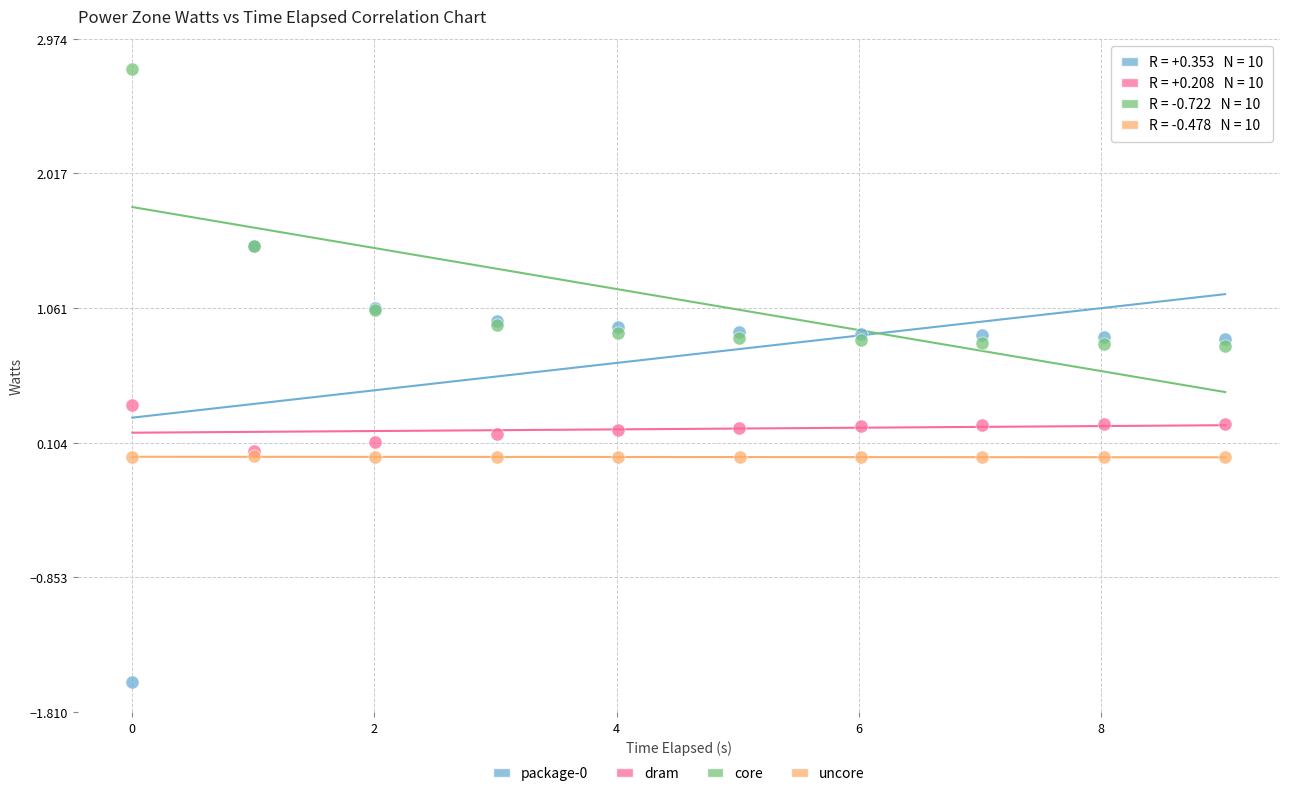

Which series reaches the maximum Y coordinate?

core